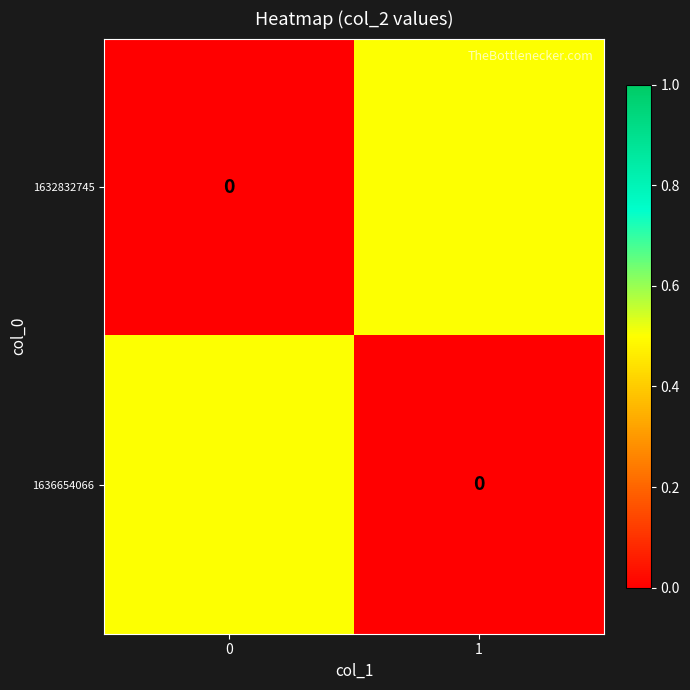

Reading left to right, transcribe all the data shown in this chart.

row_0: 0.0	0.5
row_1: 0.5	0.0